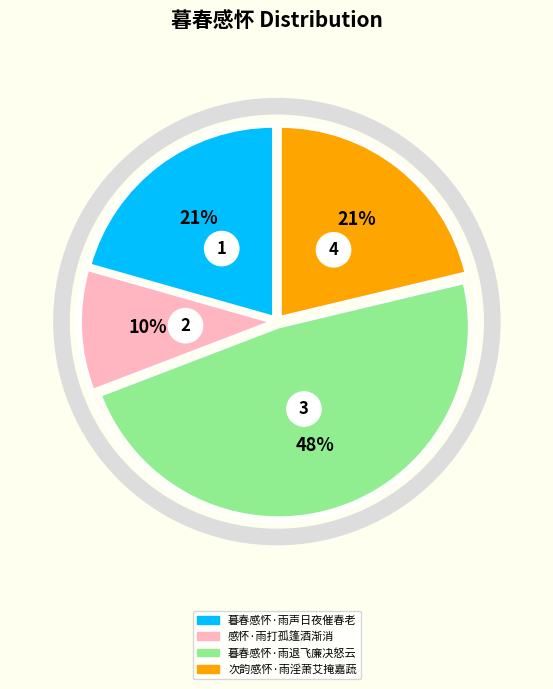

What is the smallest slice in the pie chart?

感怀·雨打孤篷酒渐消